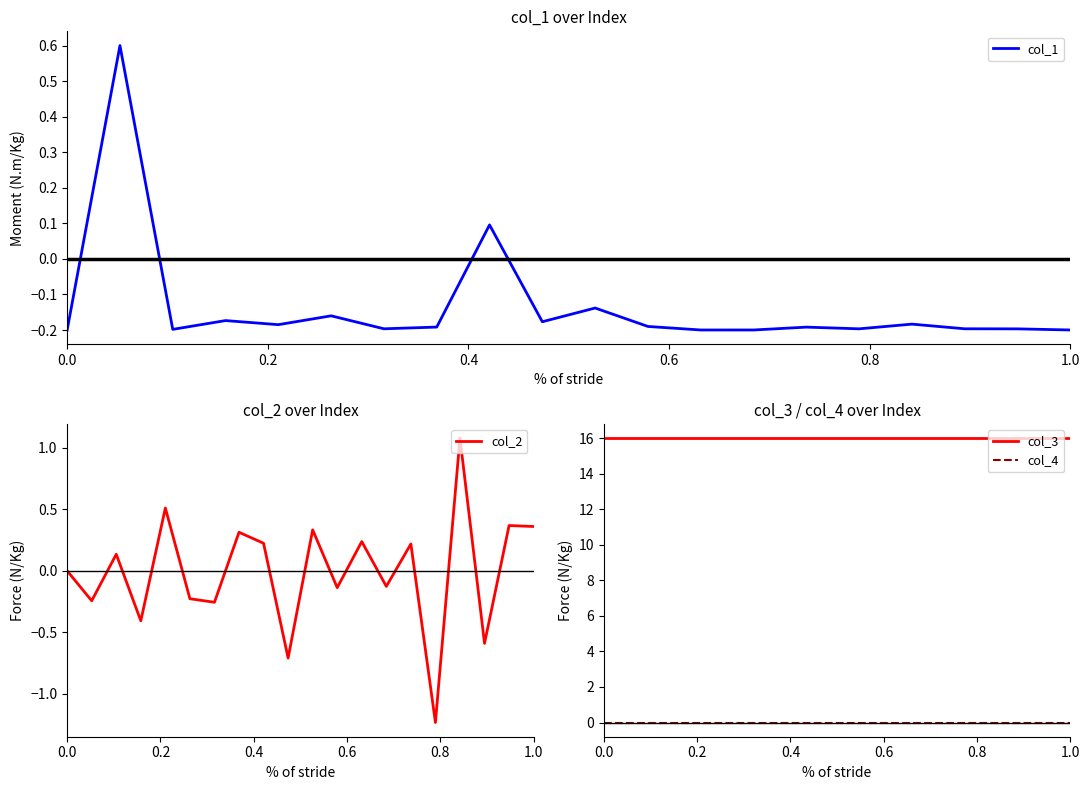

Is it true that col_2 equals 0.0 at 0.0?

True